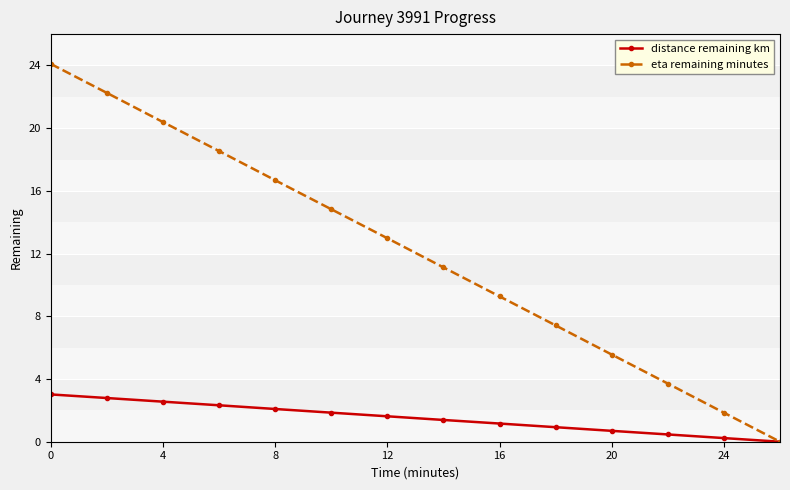

How many lines are shown in the chart?

2